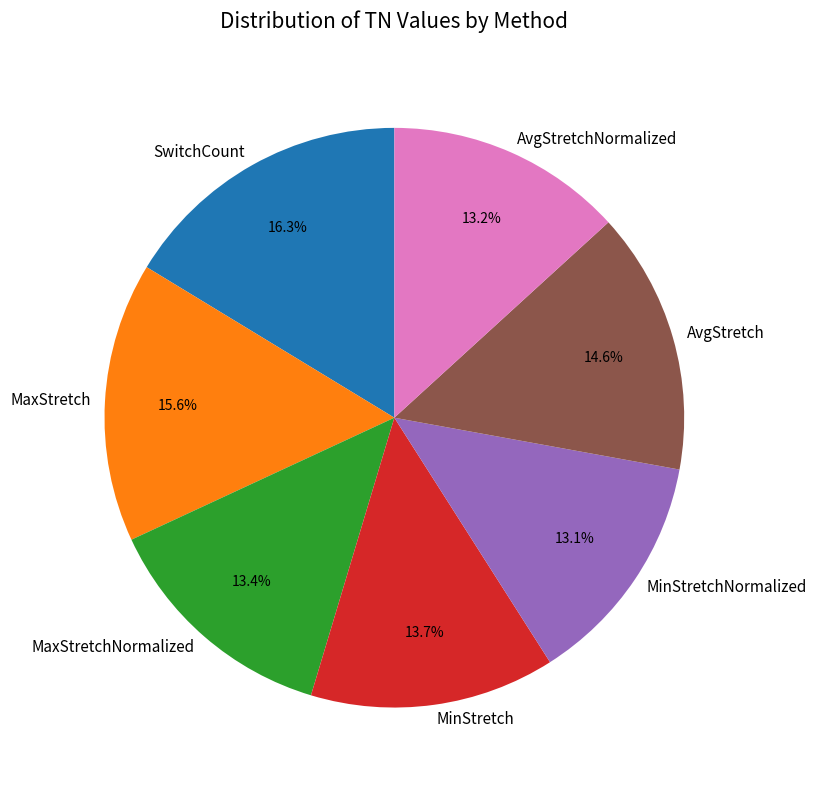

What is the largest slice in the pie chart?

SwitchCount